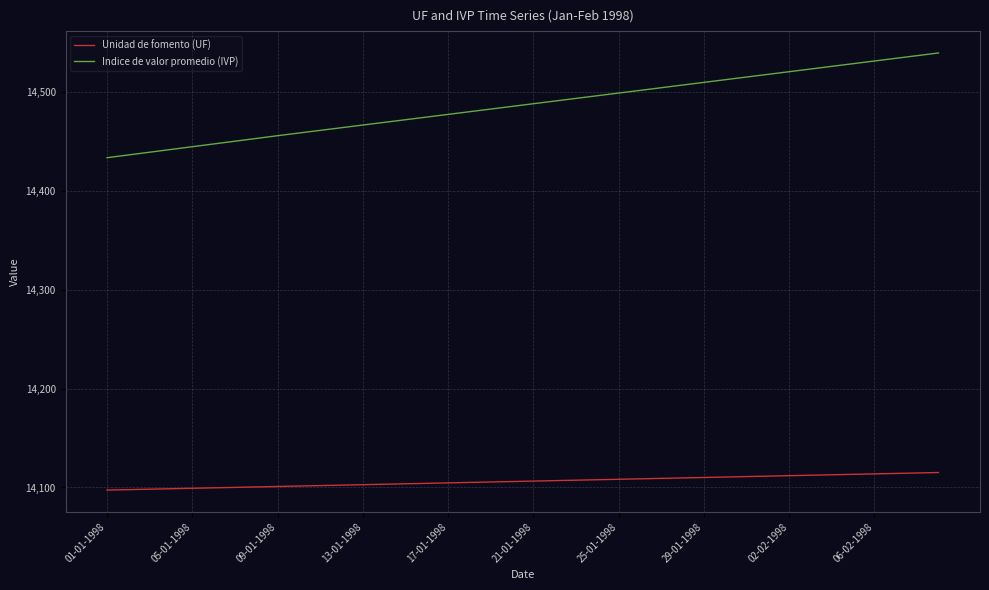

What is the highest value of the Indice de valor promedio (IVP) series?

14539.0